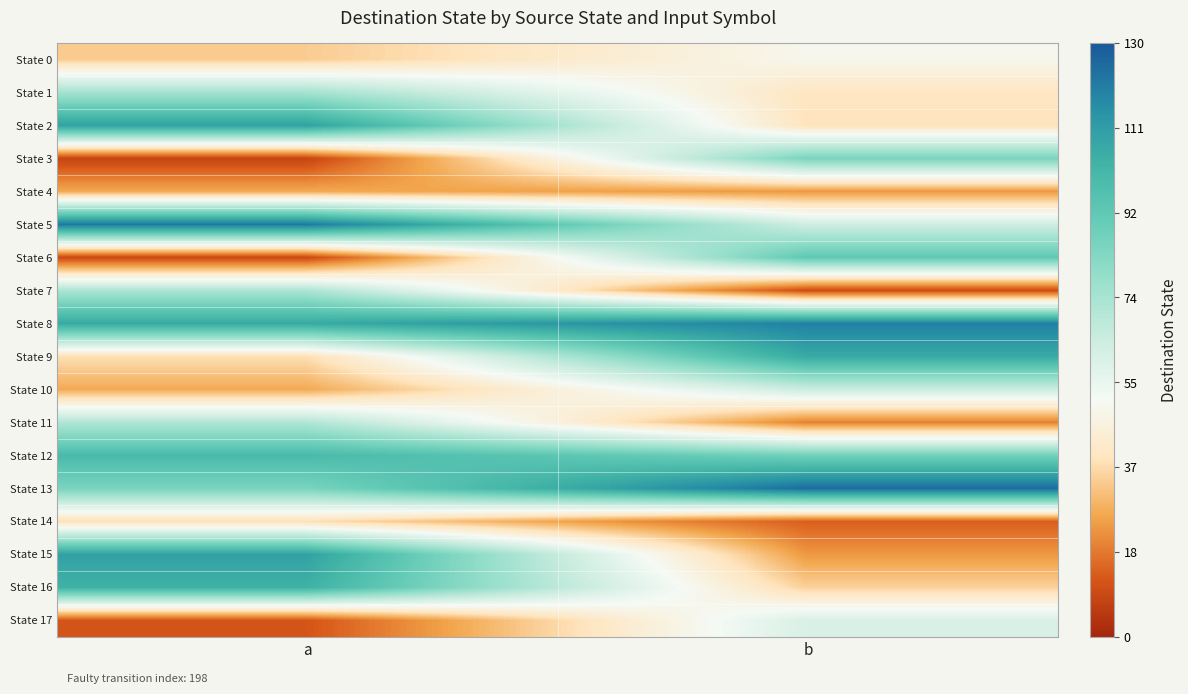

Reading left to right, list all the values displayed in this chart.

State 0: a=34	b=50
State 1: a=75	b=40
State 2: a=110	b=39
State 3: a=8	b=86
State 4: a=27	b=24
State 5: a=122	b=64
State 6: a=9	b=93
State 7: a=73	b=10
State 8: a=107	b=120
State 9: a=38	b=107
State 10: a=27	b=65
State 11: a=72	b=20
State 12: a=100	b=88
State 13: a=86	b=125
State 14: a=38	b=14
State 15: a=110	b=24
State 16: a=104	b=35
State 17: a=12	b=61